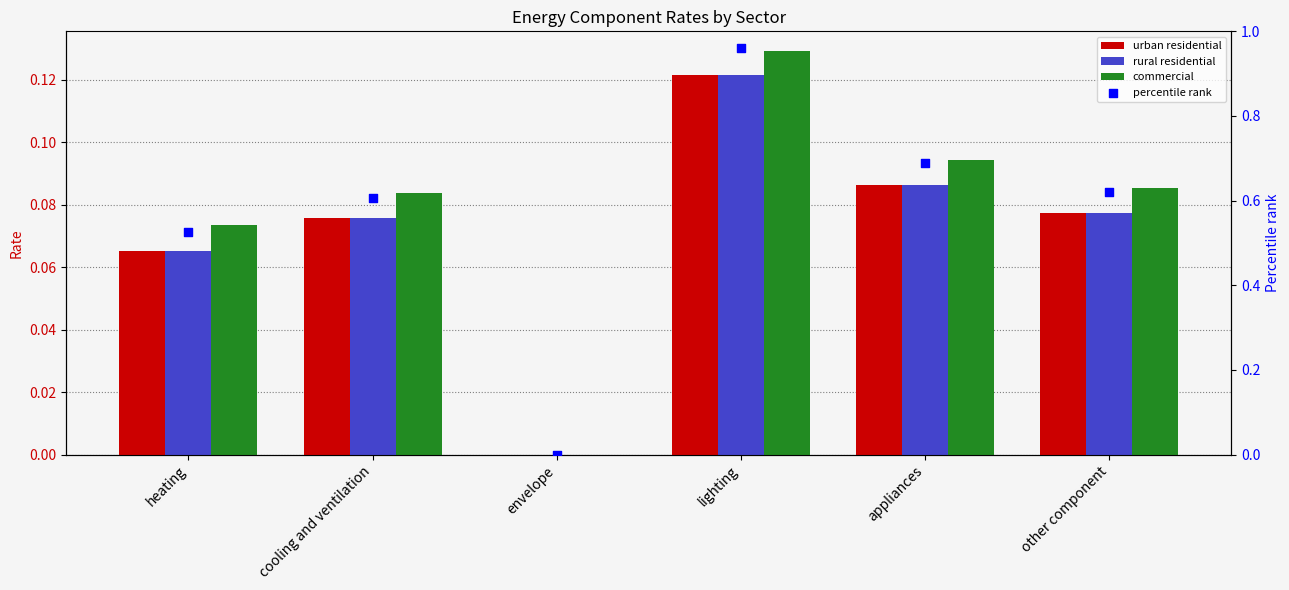

Which series has the largest total across all categories?

percentile rank